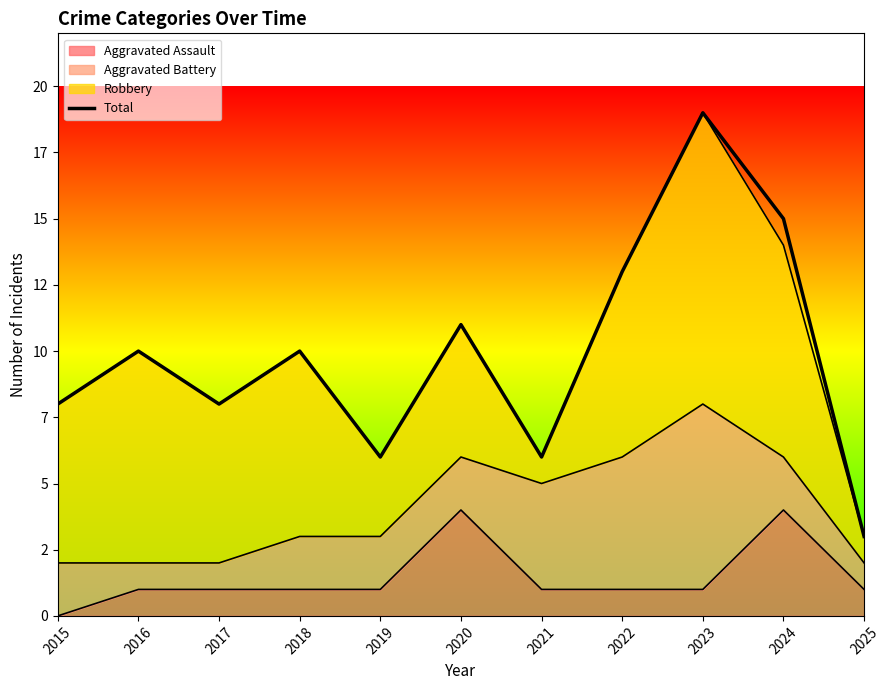

What is the value of the 3rd point from the left?

8